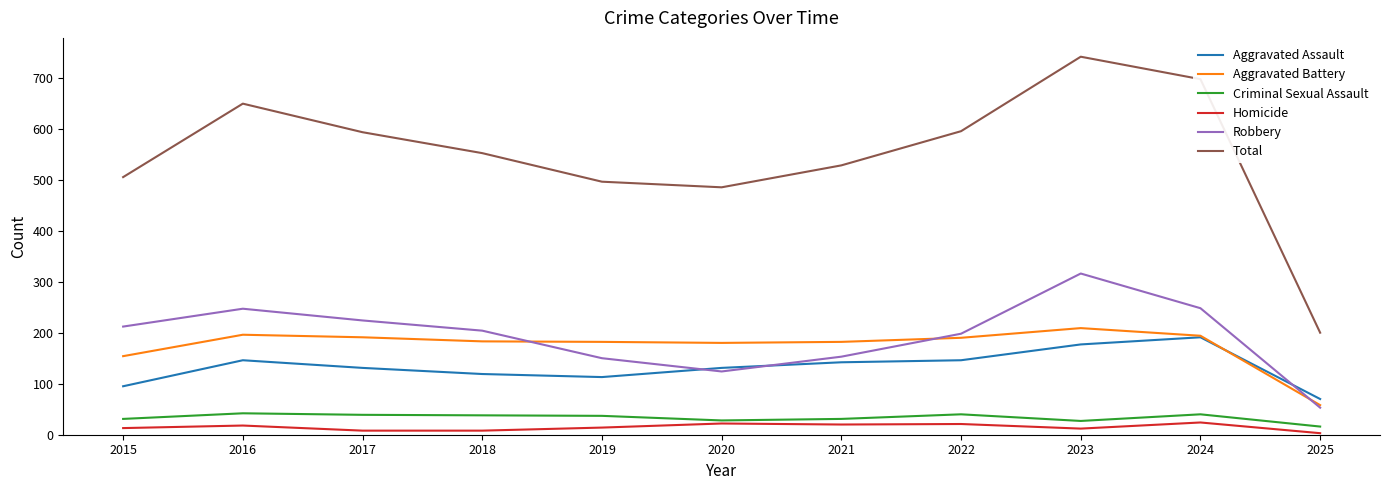

Which category has the highest value across all series?

2023